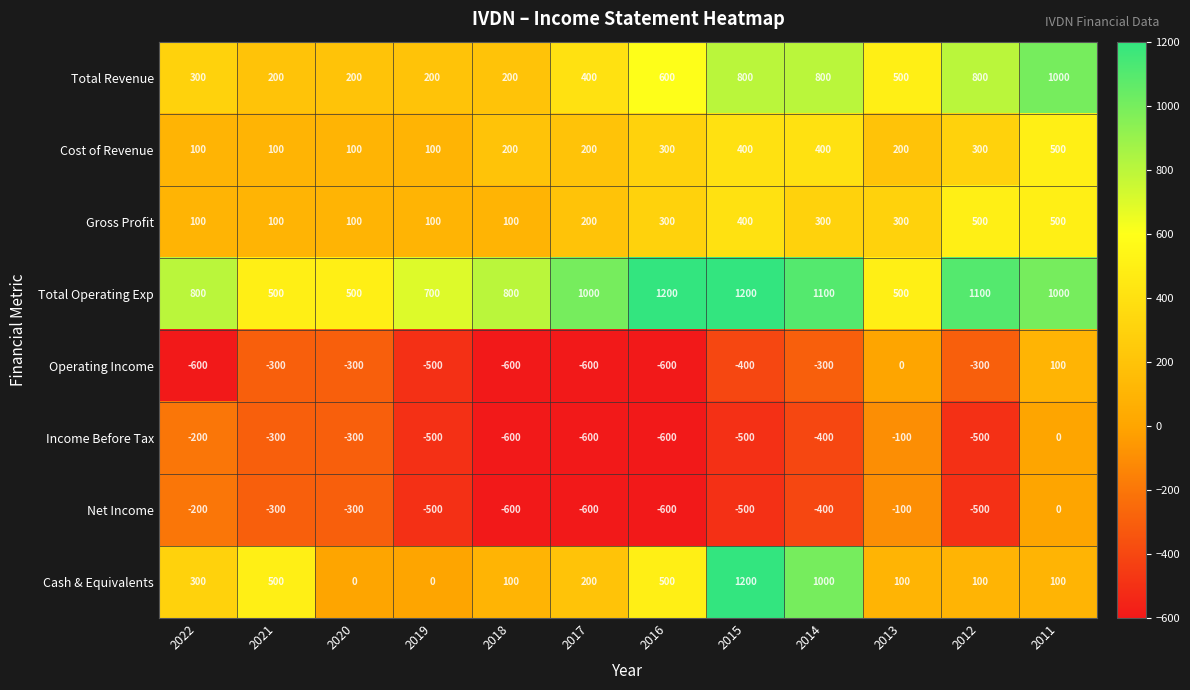

What is the average value of the Cost of Revenue series?

242